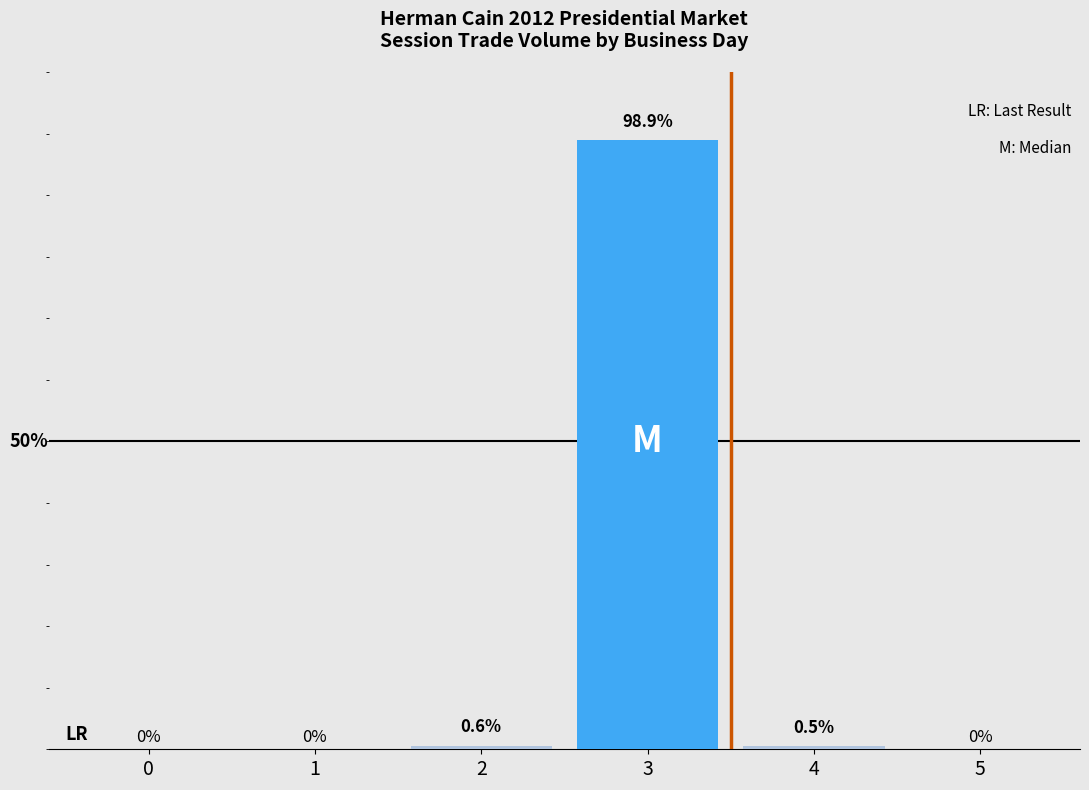

List the labels in order of value, smallest first.

0, 1, 5, 4, 2, 3